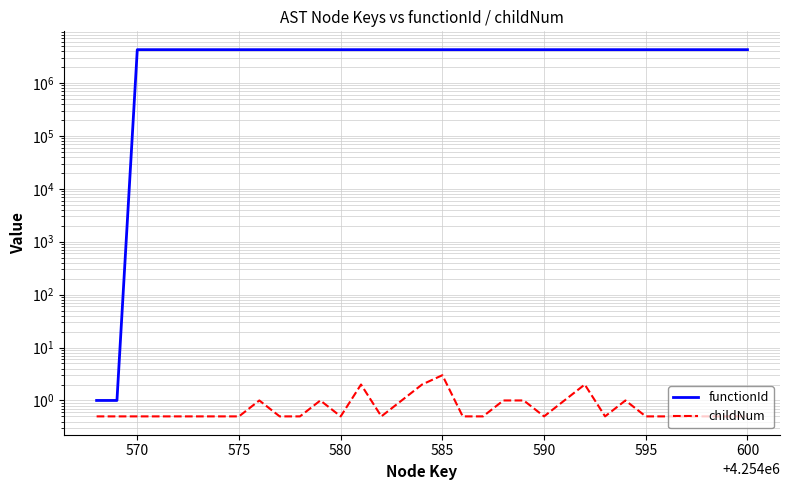

Does the chart have visible grid lines?

Yes